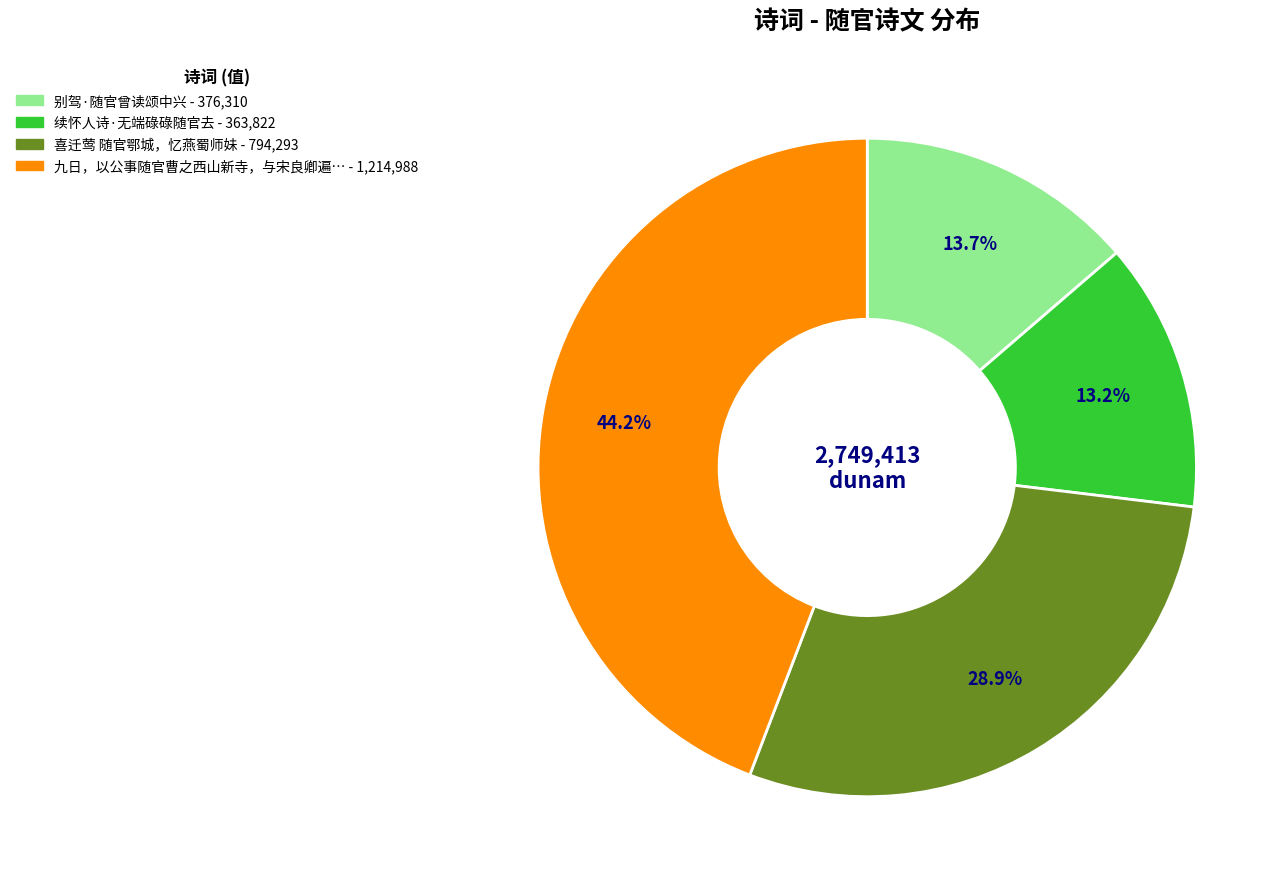

How many segments does this pie chart have?

4